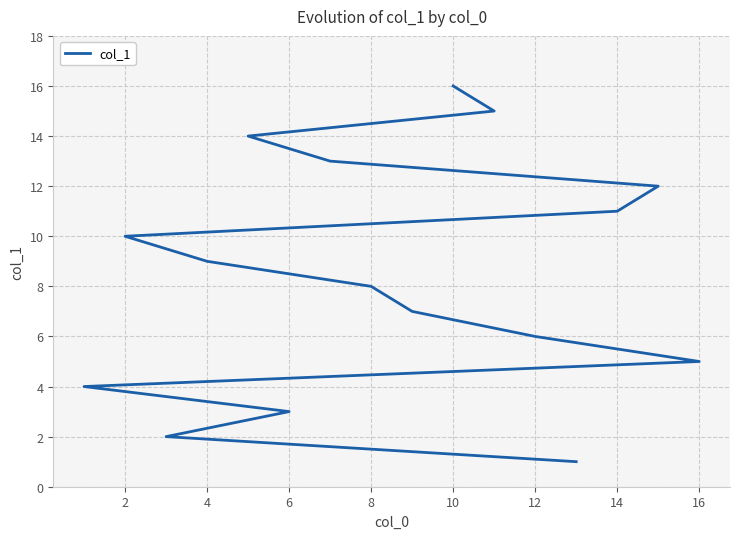

What is the ratio of the value at 10 to the value at 14?

0.4